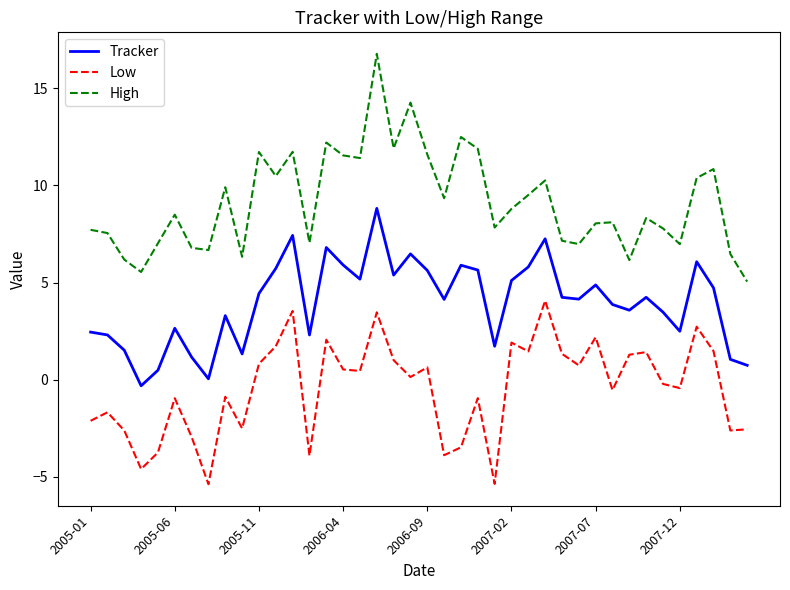

What is the difference between the maximum and minimum values in the High series?

11.7